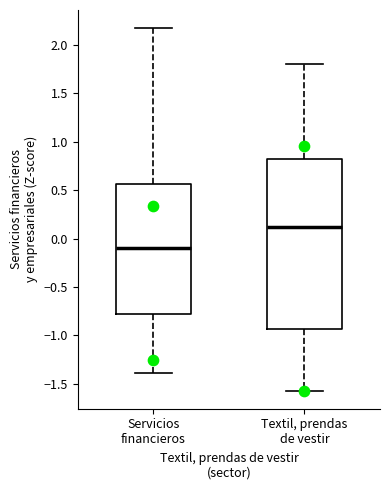

Where is the upper edge of the box for Textil, prendas de vestir on the y-axis? The values are not printed on the chart, so give them approximately, as read against the axis.

0.80